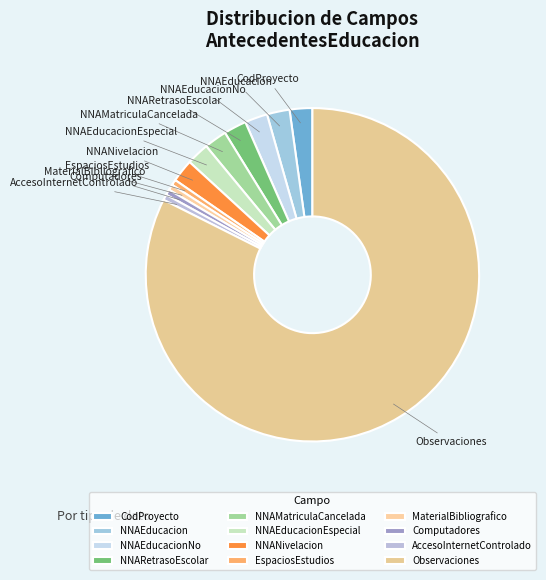

Is it true that NNAEducacionEspecial is 2% of the pie?

True